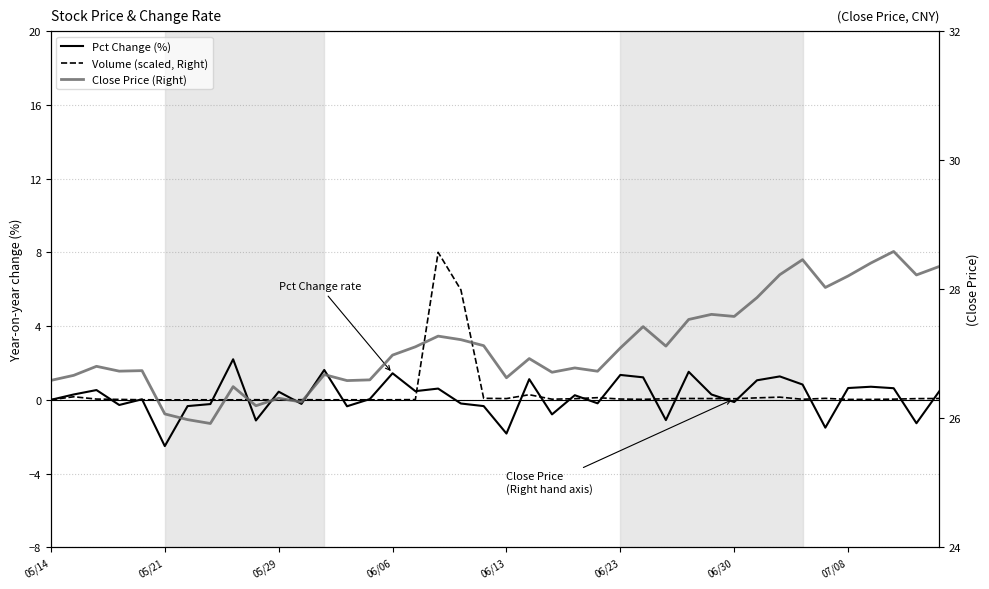

Rank the series at 06/30 from highest to lowest value.

Close Price (Right), Volume (scaled, Right), Pct Change (%)